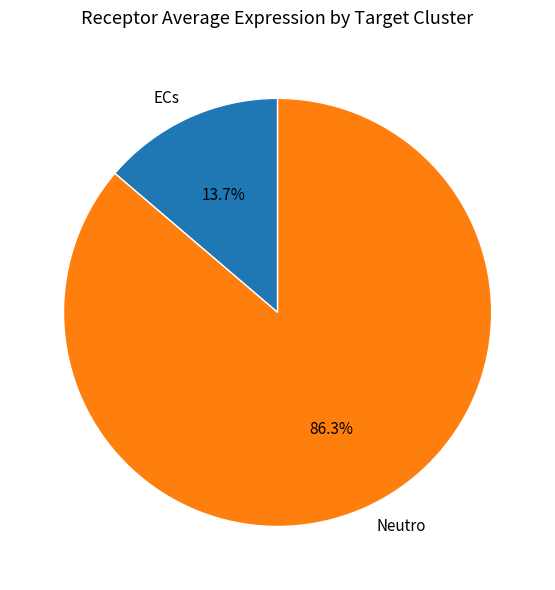

Between Neutro and ECs, which is larger?

Neutro